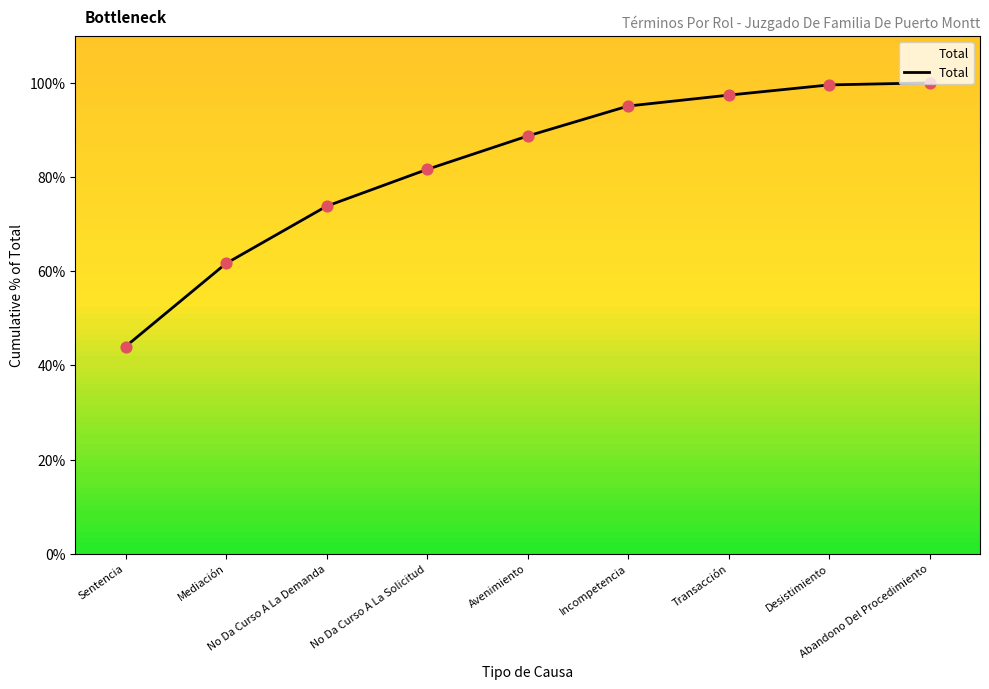

What is the change in value from Sentencia to No Da Curso A La Demanda?

+29.8